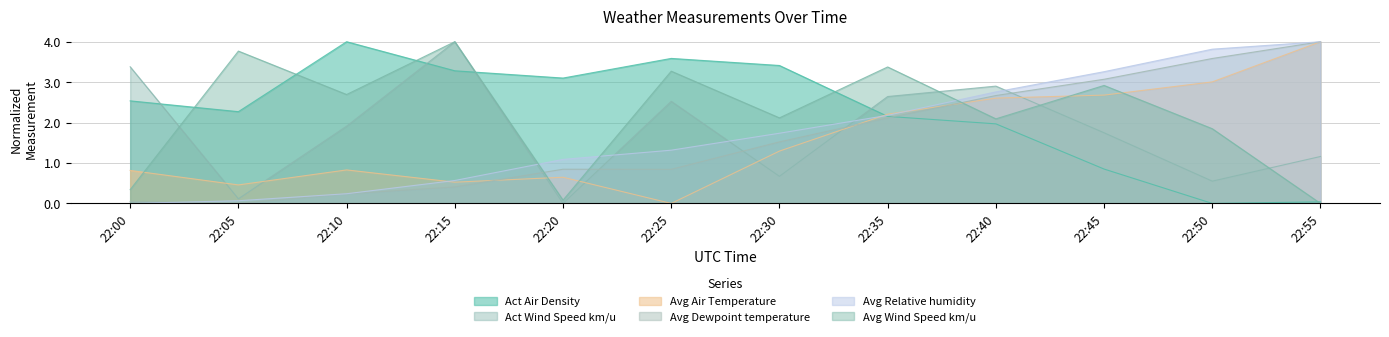

At which label is Avg Dewpoint temperature closest to 2?

22:35